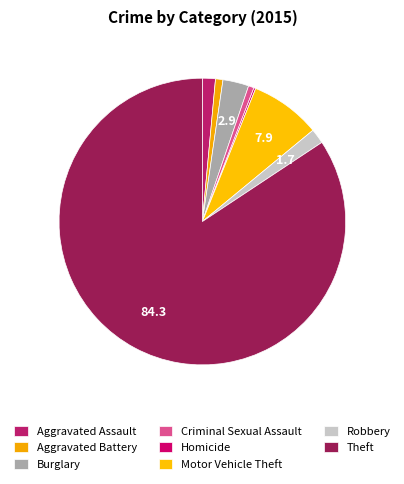

True or false: Criminal Sexual Assault accounts for 11% of the total.

False